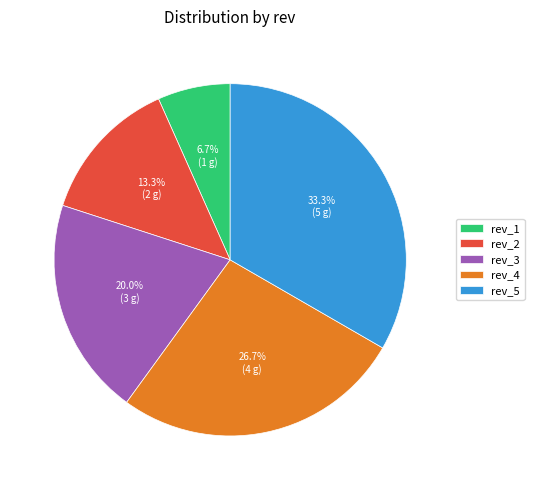

How many segments does this pie chart have?

5